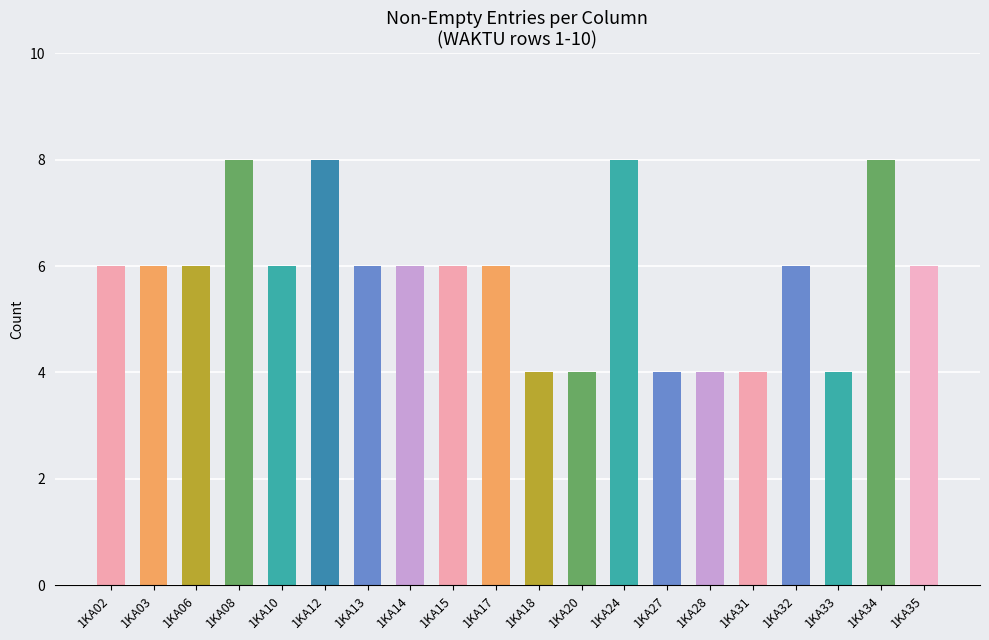

How many bars are there in total?

20